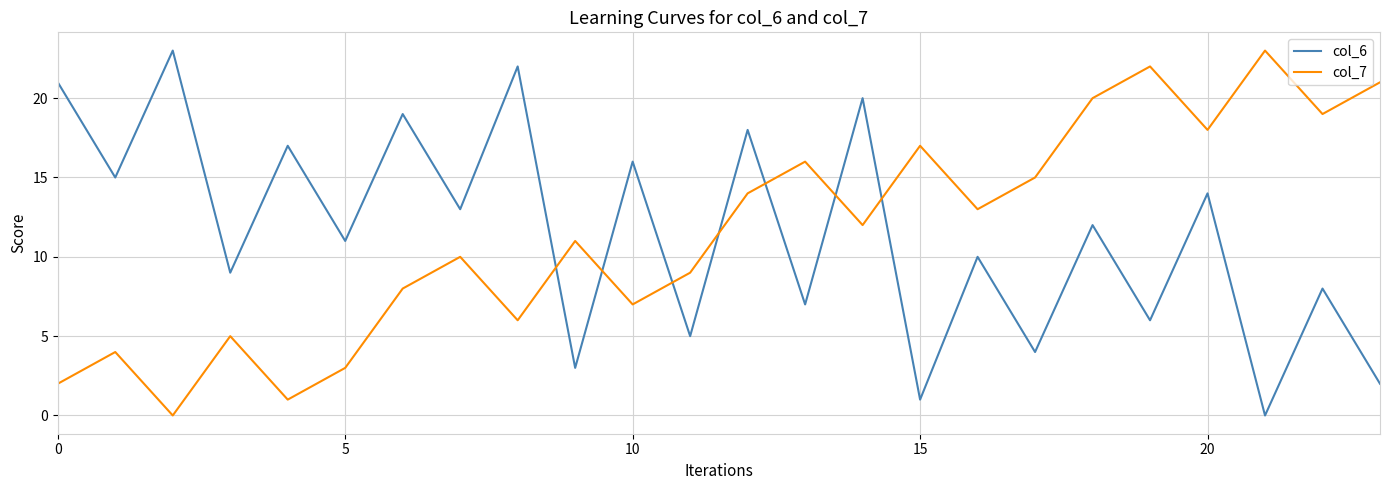

After their last crossing, which series has the higher values: col_6 or col_7?

col_7